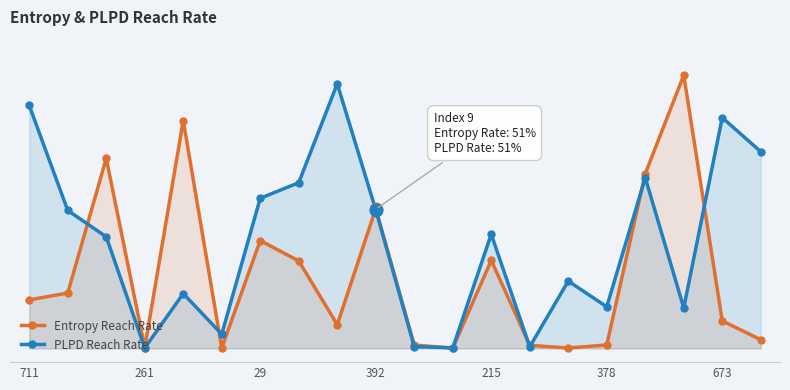

Which series has the largest total across all categories?

PLPD Reach Rate